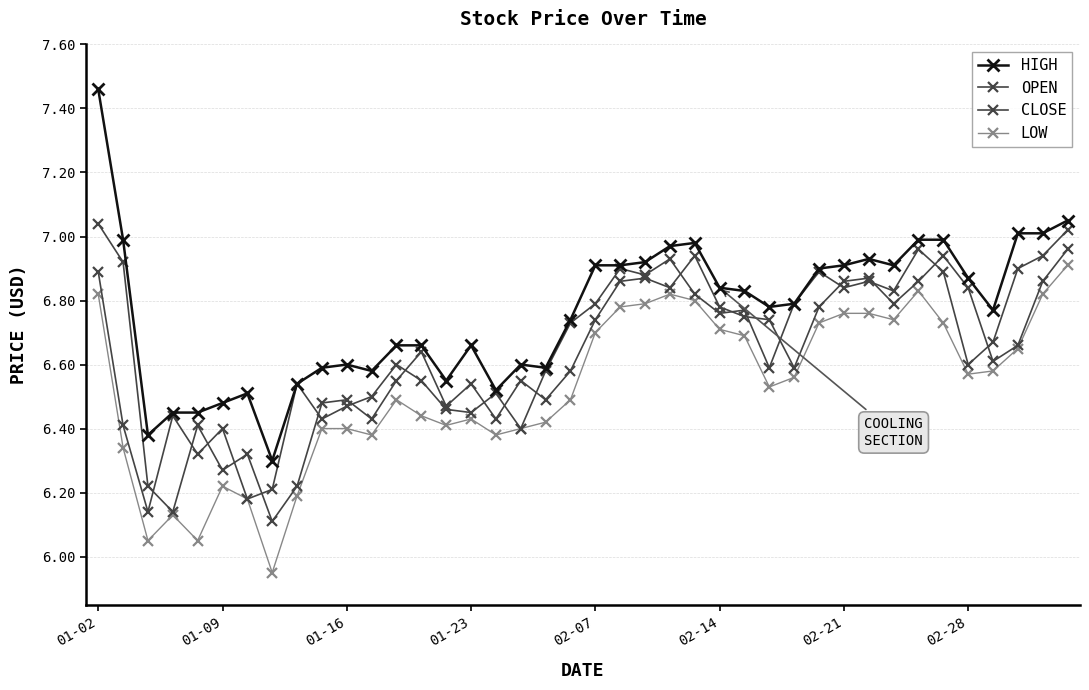

Which series has the largest total across all categories?

HIGH